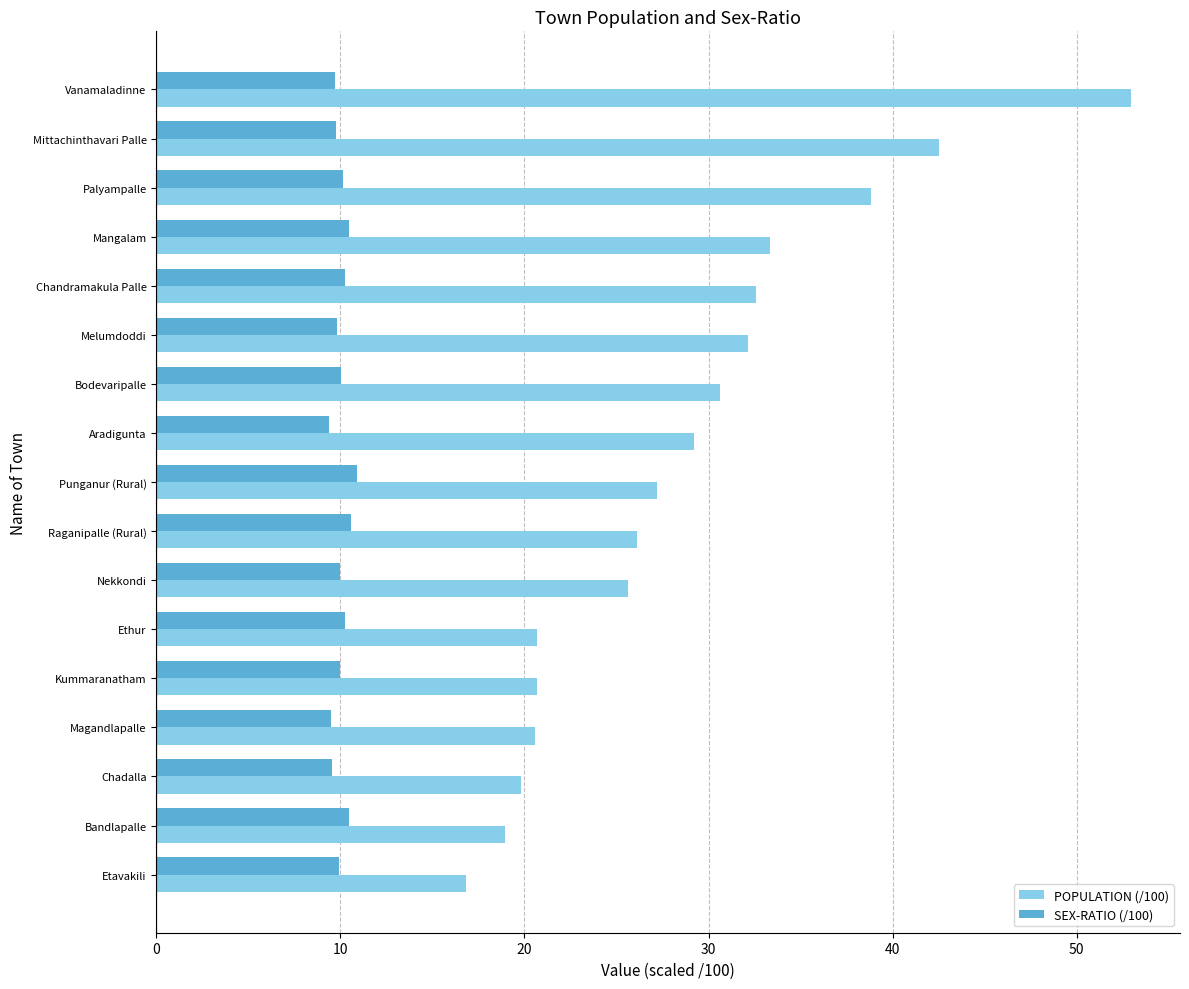

Rank the series by their average value, from highest to lowest.

POPULATION (/100), SEX-RATIO (/100)